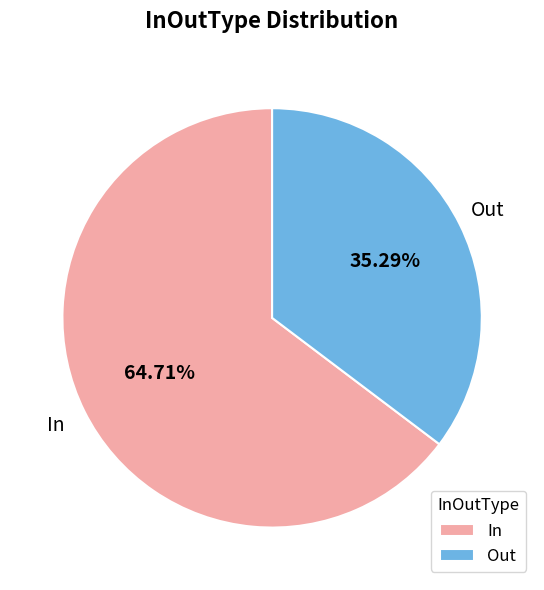

True or false: Out accounts for 35% of the total.

True